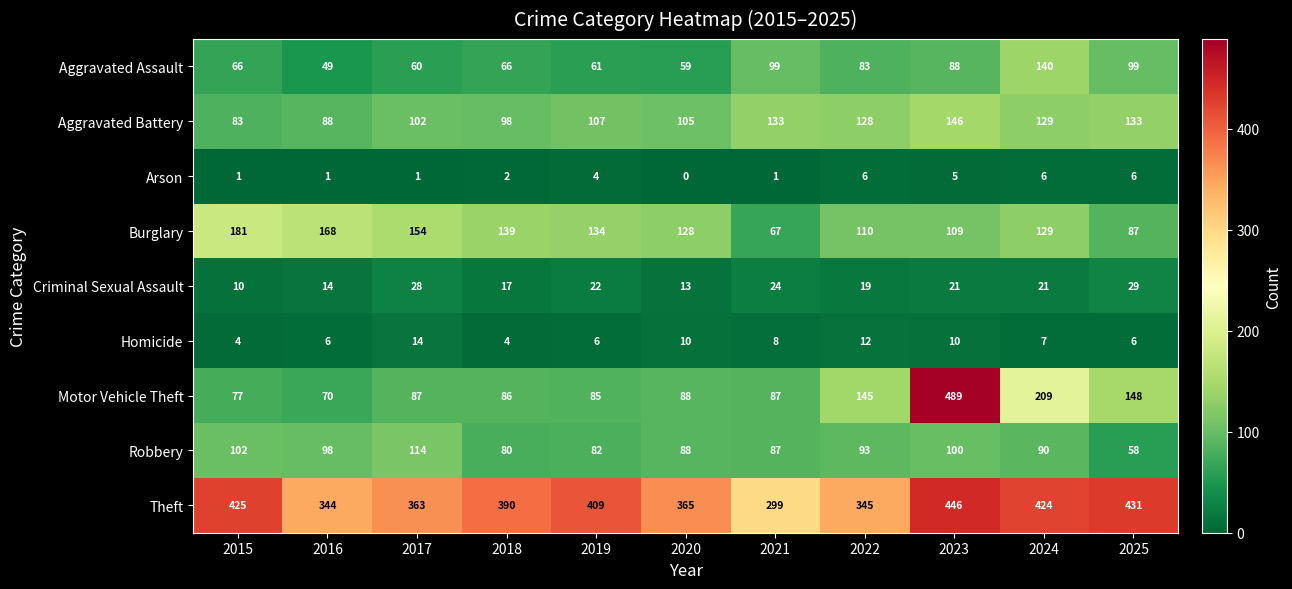

What value does the Burglary series have at 2025, to the nearest 10?

90